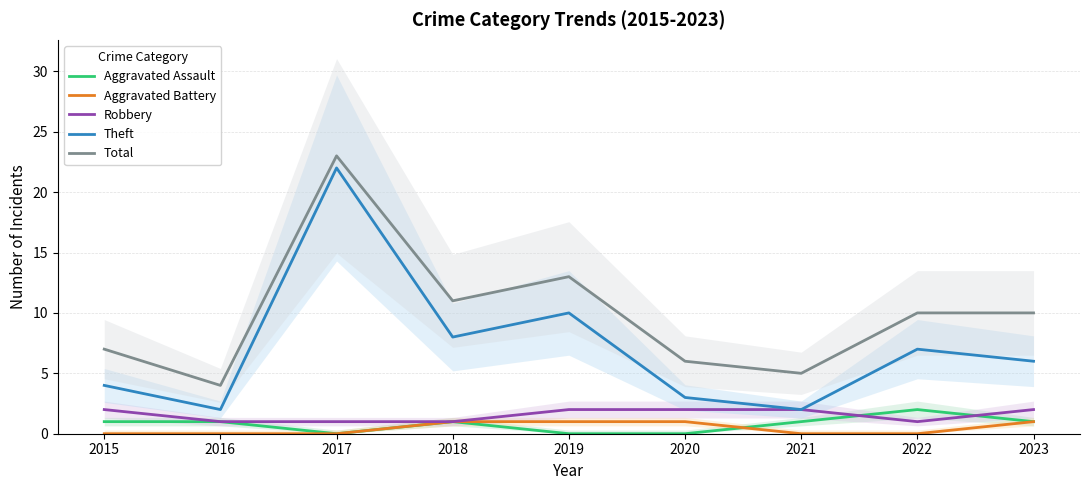

Rank the categories by Aggravated Assault value from lowest to highest.

2017, 2019, 2020, 2015, 2016, 2018, 2021, 2023, 2022